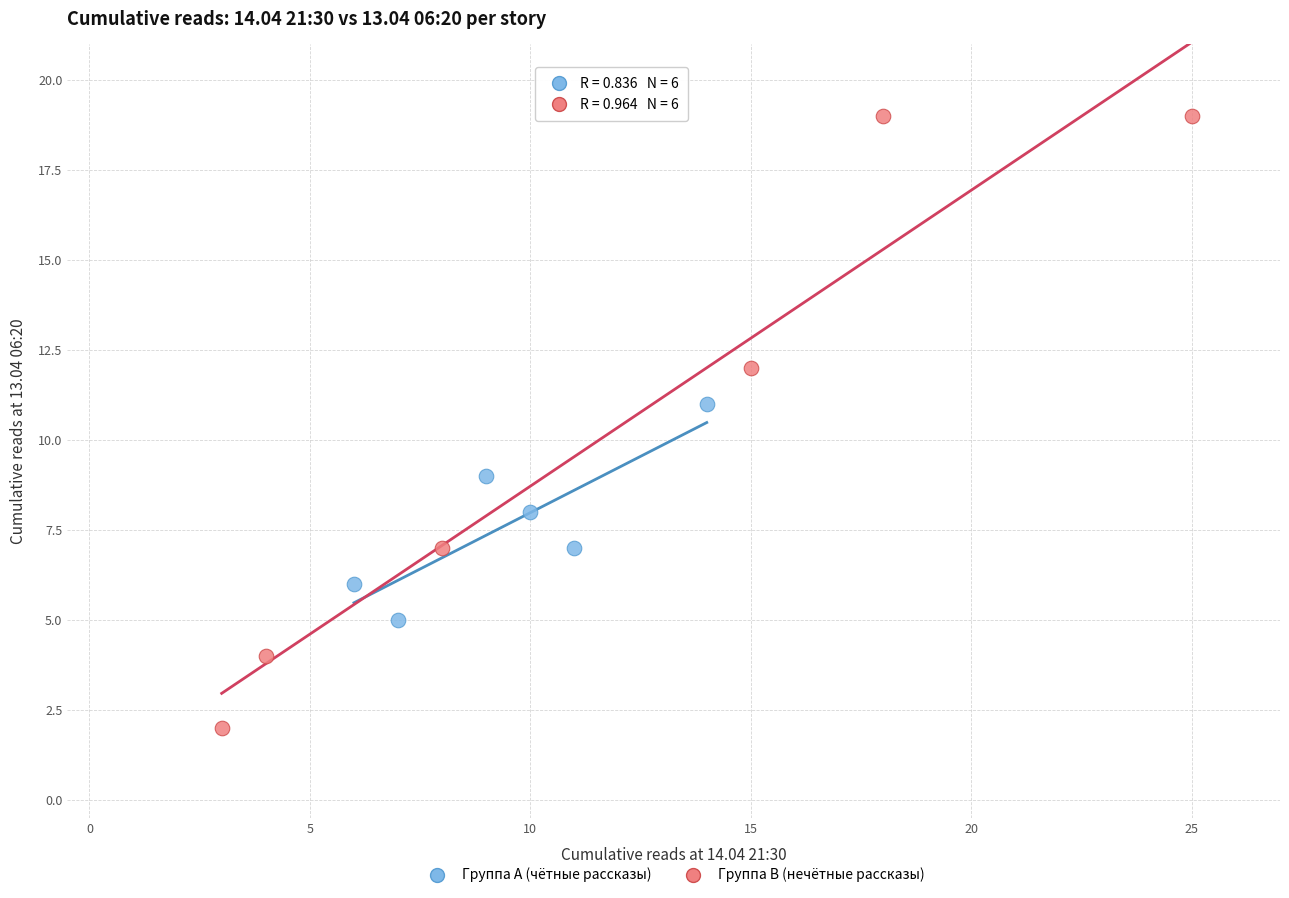

Which series contains the highest Y value?

Группа B (нечётные рассказы)